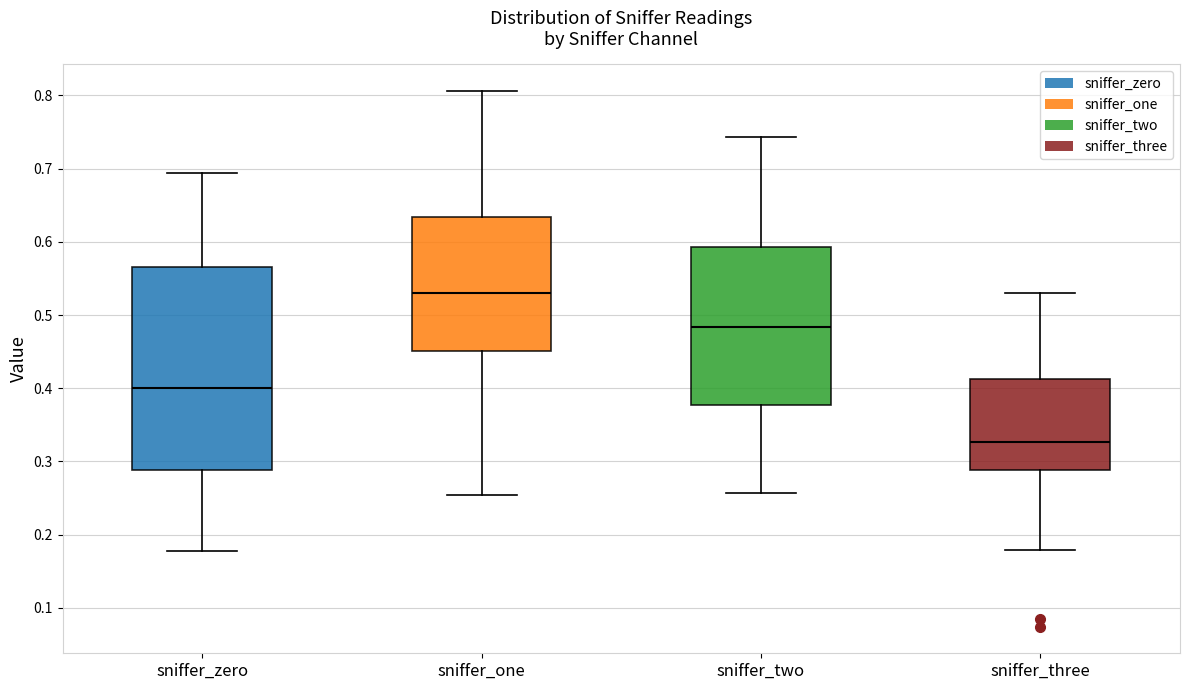

Which box has the lowest median line?

sniffer_three